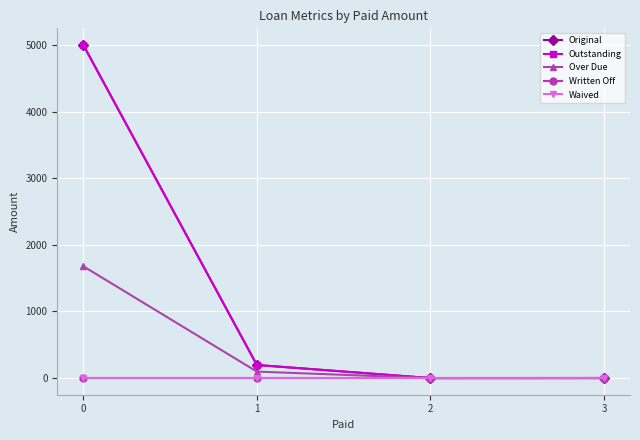

True or false: Over Due and Outstanding intersect in this chart.

False